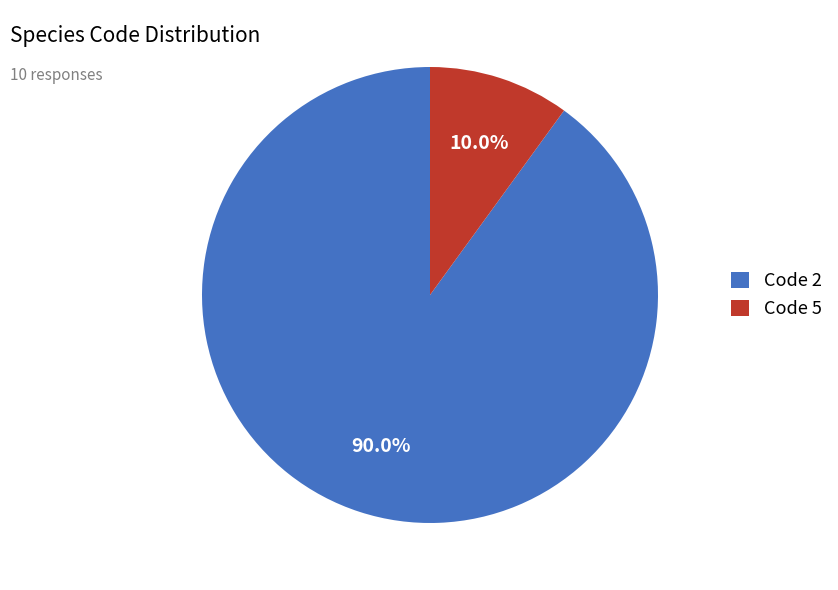

How much of the chart is everything except Code 5?

90.0%